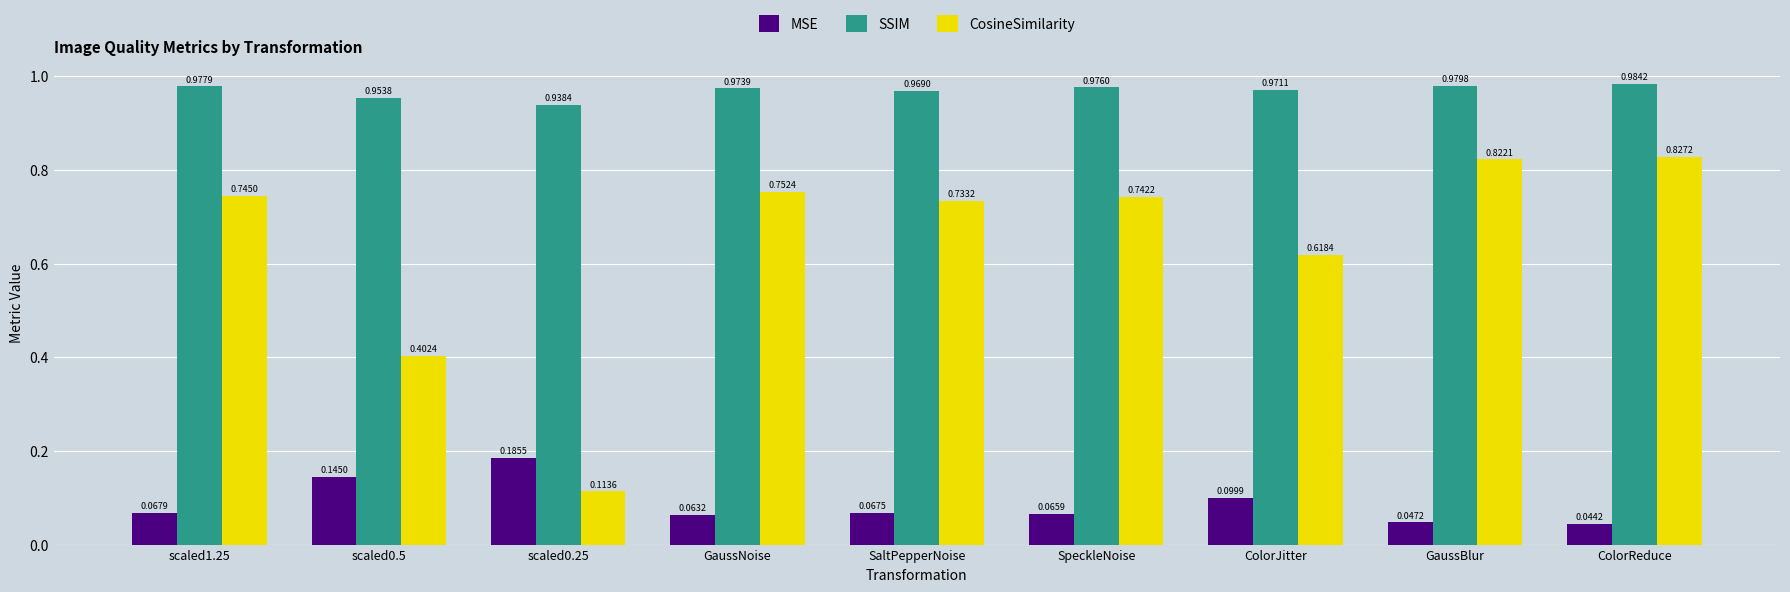

Which series has the largest range (max minus min)?

CosineSimilarity